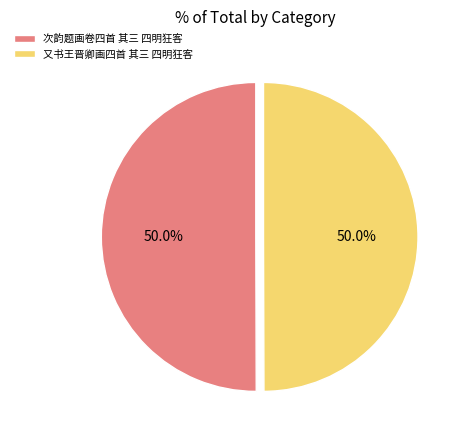

What is the ratio of the value at 又书王晋卿画四首 其三 四明狂客 to the value at 次韵题画卷四首 其三 四明狂客?

1.0